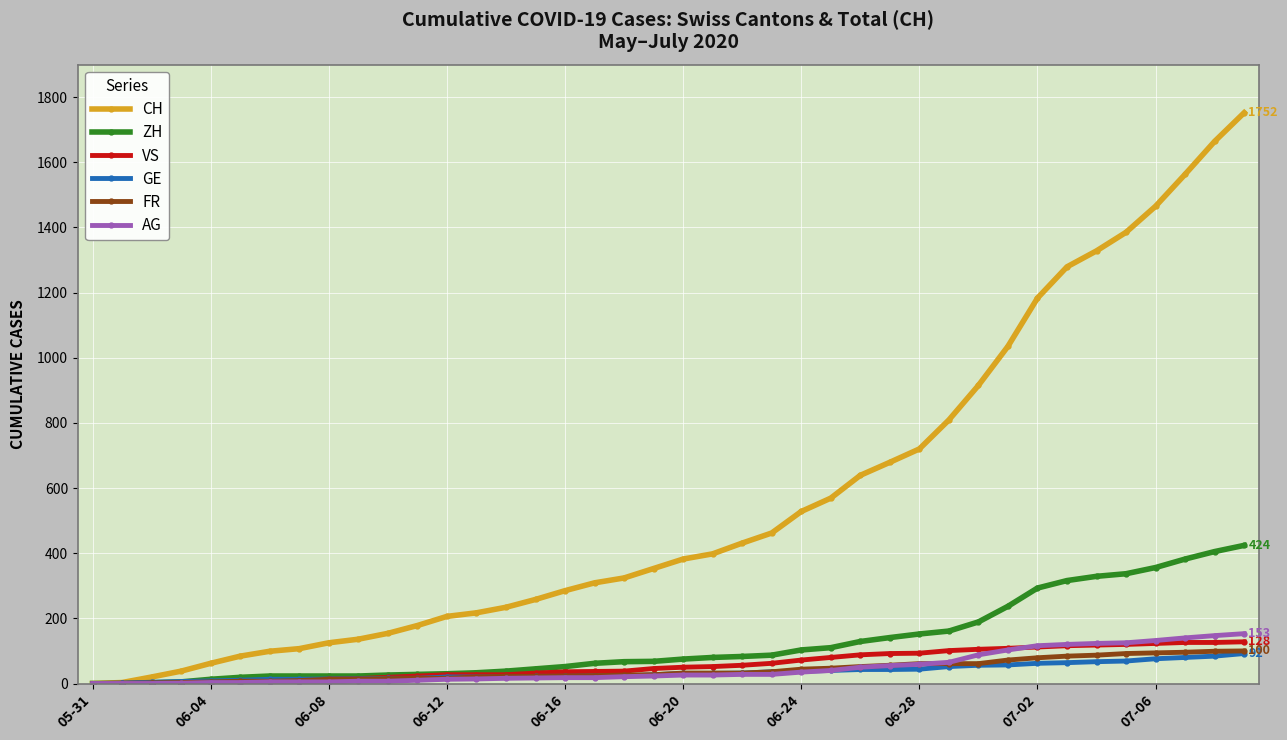

Which series has the largest range (max minus min)?

CH